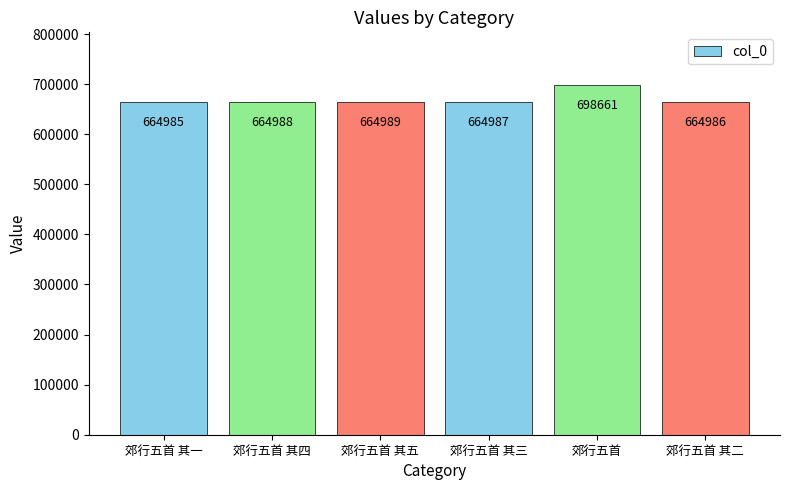

Read the value at 郊行五首 其一, to the nearest 50.

665000